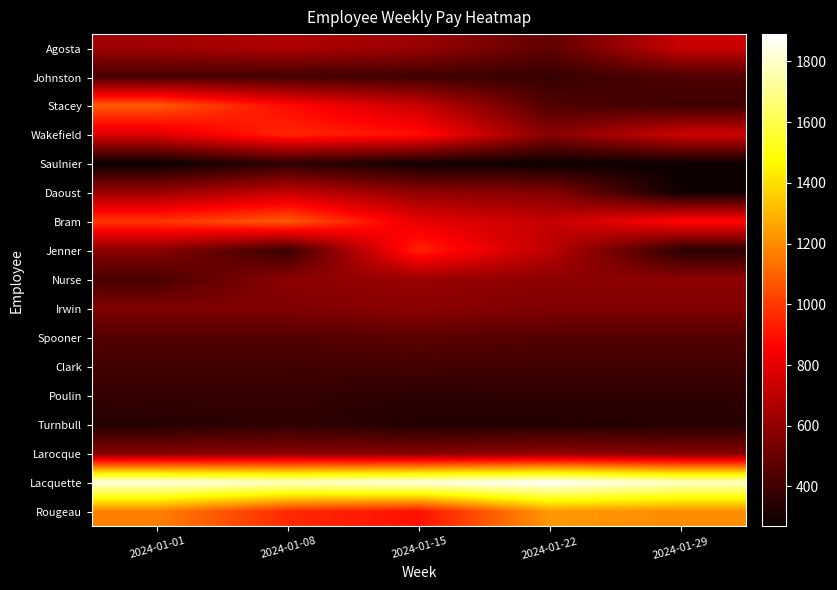

Reading left to right, transcribe all the data shown in this chart.

Agosta: 2024-01-01=636.0	2024-01-08=667.8	2024-01-15=620.1	2024-01-22=477.0	2024-01-29=731.4
Johnston: 2024-01-01=420.0	2024-01-08=410.0	2024-01-15=400.0	2024-01-22=380.0	2024-01-29=440.0
Stacey: 2024-01-01=1082.9	2024-01-08=884.0	2024-01-15=729.3	2024-01-22=442.0	2024-01-29=397.8
Wakefield: 2024-01-01=783.1	2024-01-08=955.0	2024-01-15=897.7	2024-01-22=573.0	2024-01-29=744.9
Saulnier: 2024-01-01=269.1	2024-01-08=358.8	2024-01-15=289.8	2024-01-22=276.0	2024-01-29=276.0
Daoust: 2024-01-01=624.8	2024-01-08=724.2	2024-01-15=596.4	2024-01-22=568.0	2024-01-29=284.0
Bram: 2024-01-01=990.0	2024-01-08=1080.0	2024-01-15=810.0	2024-01-22=720.0	2024-01-29=882.0
Jenner: 2024-01-01=577.5	2024-01-08=385.0	2024-01-15=945.0	2024-01-22=700.0	2024-01-29=350.0
Nurse: 2024-01-01=426.3	2024-01-08=588.0	2024-01-15=617.4	2024-01-22=588.0	2024-01-29=588.0
Irwin: 2024-01-01=556.0	2024-01-08=556.0	2024-01-15=583.8	2024-01-22=556.0	2024-01-29=556.0
Spooner: 2024-01-01=448.0	2024-01-08=448.0	2024-01-15=470.4	2024-01-22=448.0	2024-01-29=448.0
Clark: 2024-01-01=404.0	2024-01-08=404.0	2024-01-15=414.1	2024-01-22=404.0	2024-01-29=404.0
Poulin: 2024-01-01=378.0	2024-01-08=378.0	2024-01-15=351.0	2024-01-22=360.0	2024-01-29=360.0
Turnbull: 2024-01-01=337.6	2024-01-08=362.9	2024-01-15=329.2	2024-01-22=329.2	2024-01-29=337.6
Larocque: 2024-01-01=568.0	2024-01-08=582.2	2024-01-15=568.0	2024-01-22=596.4	2024-01-29=568.0
Lacquette: 2024-01-01=1845.0	2024-01-08=1800.0	2024-01-15=1845.0	2024-01-22=1890.0	2024-01-29=1800.0
Rougeau: 2024-01-01=1170.0	2024-01-08=960.0	2024-01-15=900.0	2024-01-22=1230.0	2024-01-29=1200.0